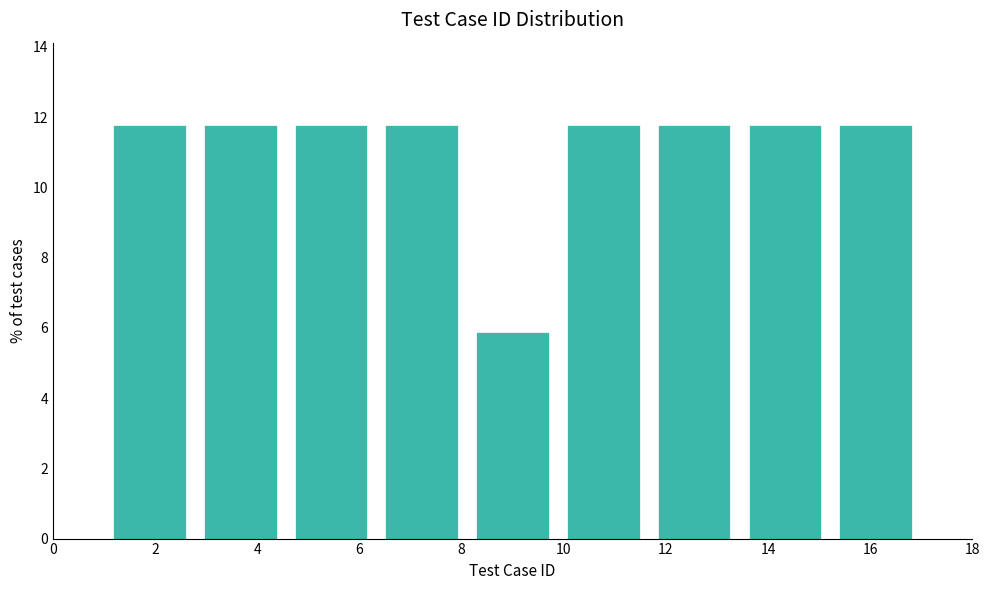

How tall is the bar that spans 2.8 to 4.6 on the x-axis? Neither the bar edges nor the heights are printed on the chart, so give them approximately, as read against the axes.

11.8